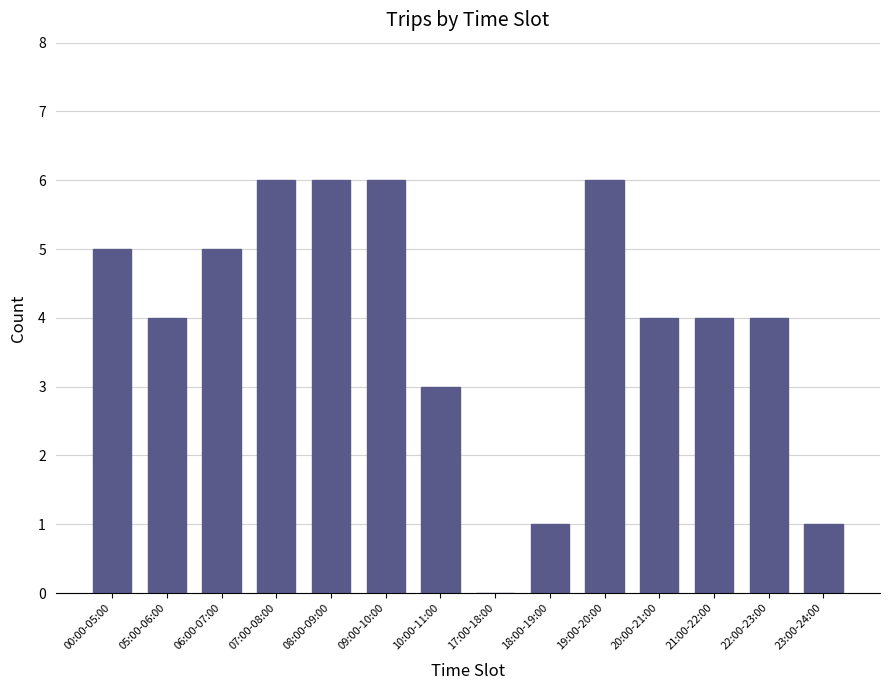

Reading left to right, transcribe all the data shown in this chart.

00:00-05:00=5	05:00-06:00=4	06:00-07:00=5	07:00-08:00=6	08:00-09:00=6	09:00-10:00=6	10:00-11:00=3	17:00-18:00=0	18:00-19:00=1	19:00-20:00=6	20:00-21:00=4	21:00-22:00=4	22:00-23:00=4	23:00-24:00=1